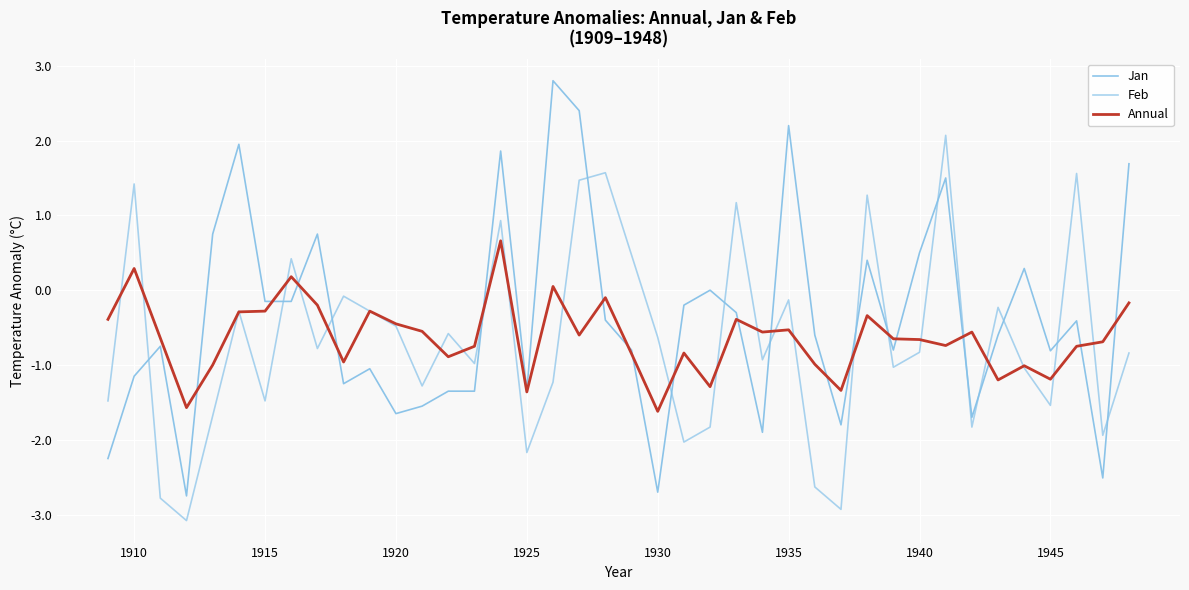

What is the minimum value for Annual?

-1.6